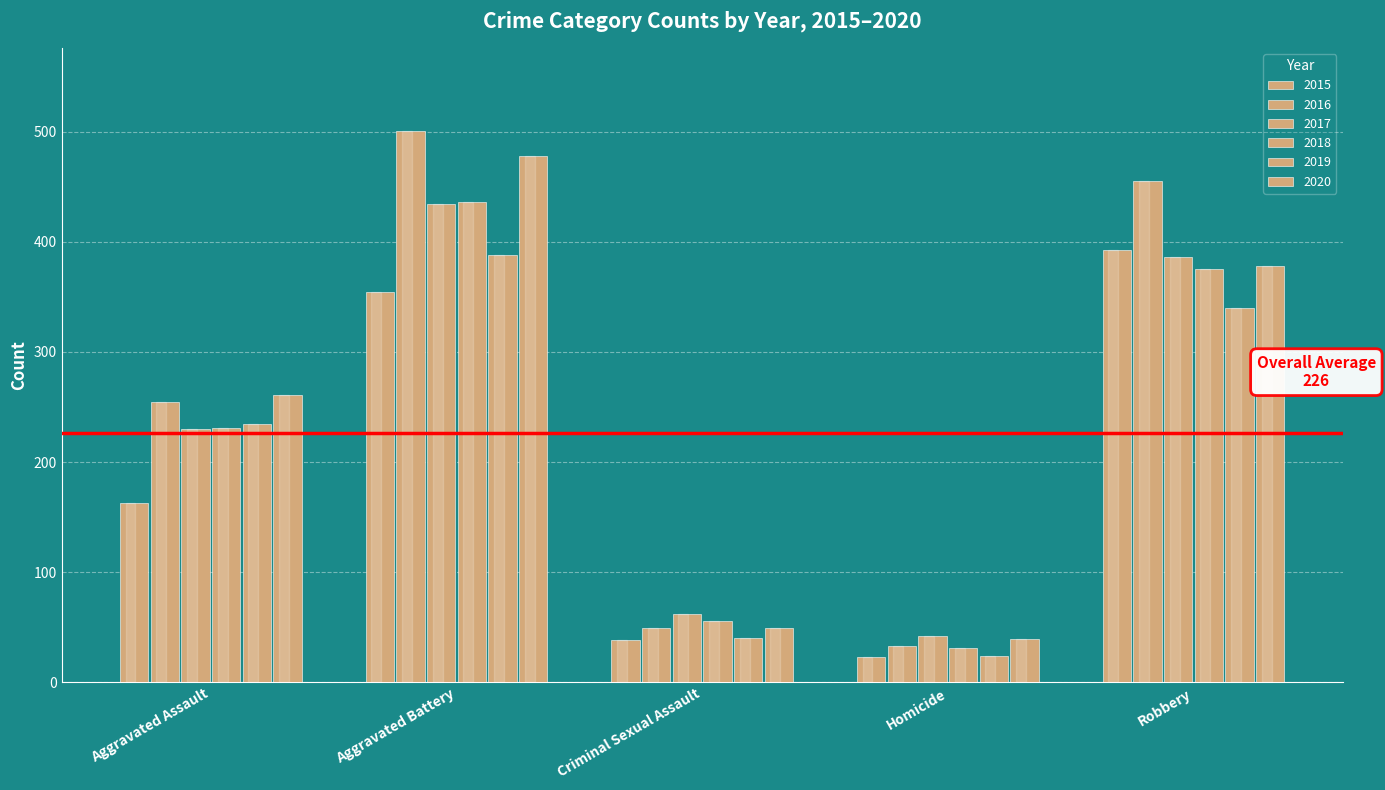

How many distinct data groups are displayed?

6